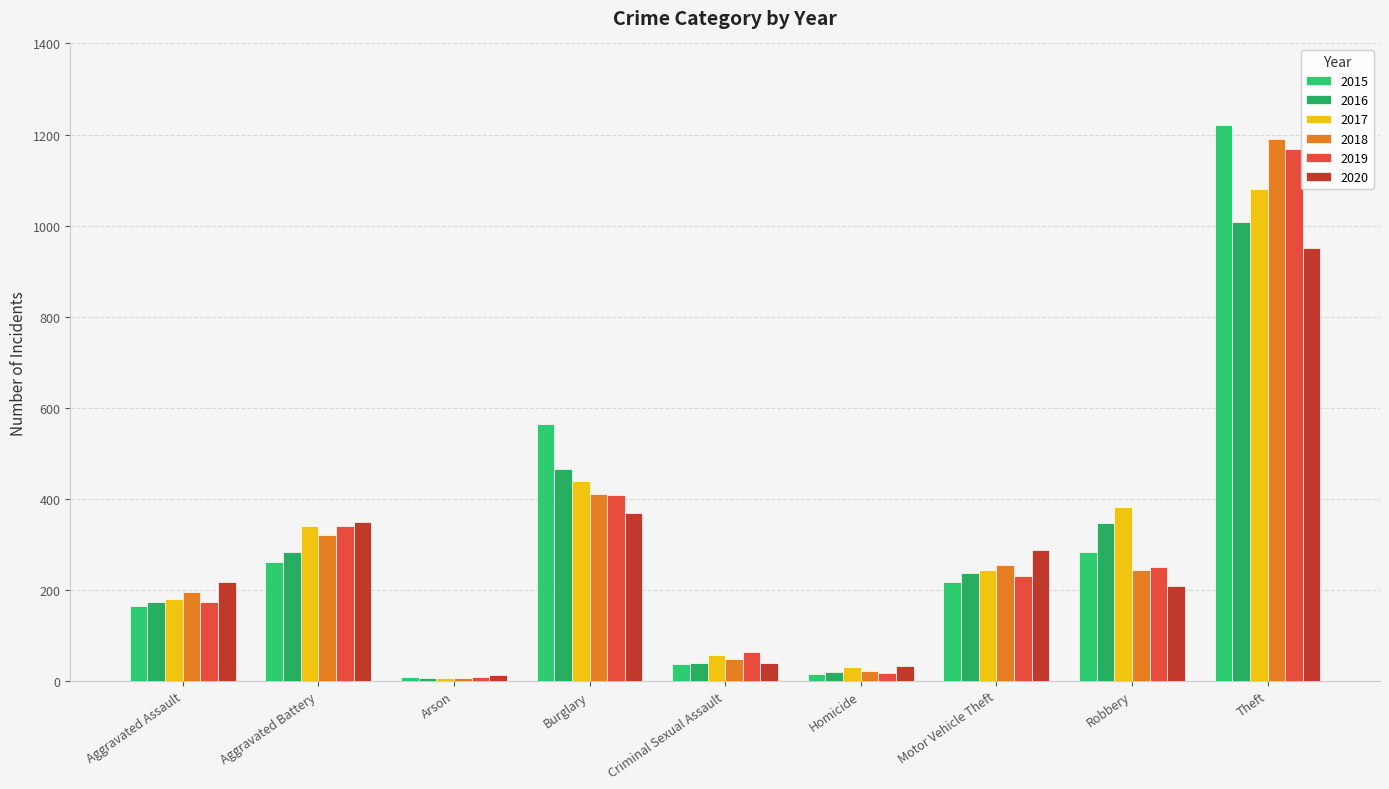

At how many categories does at least one series exceed 325?

4